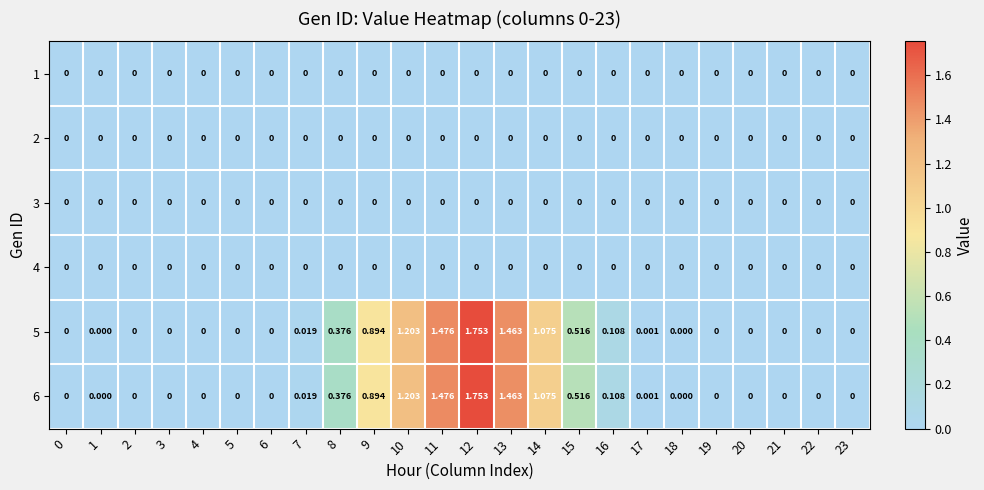

How many distinct data groups are displayed?

6